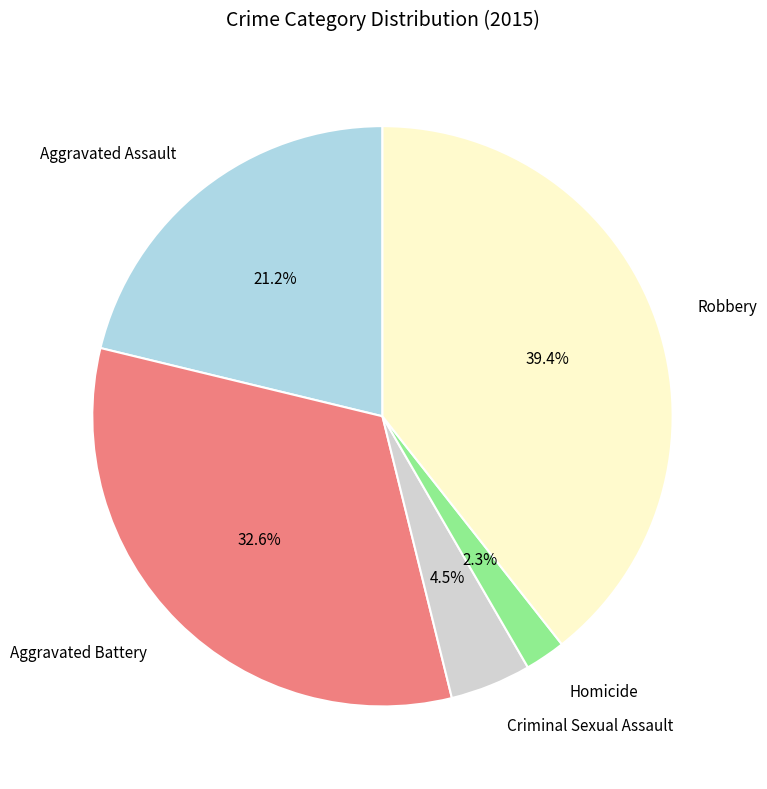

Which slice is the smallest?

Homicide